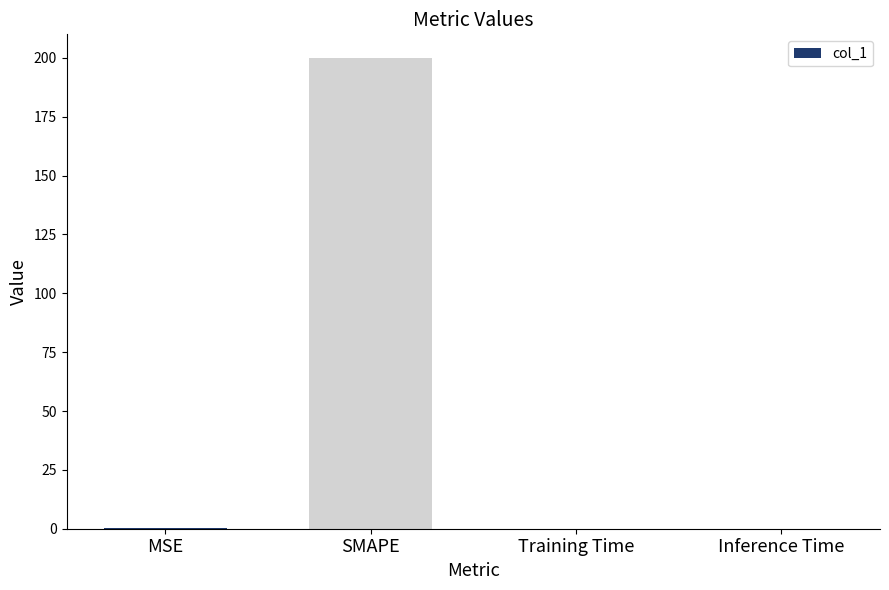

At which category does the chart reach its peak across all series?

SMAPE